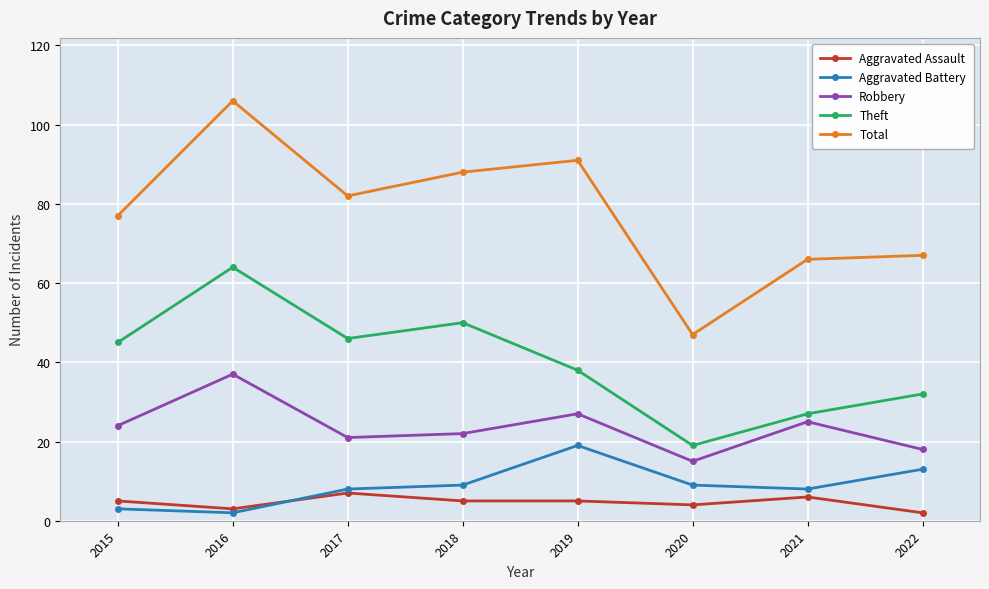

What is the spread (max minus min) of values at 2021?

60